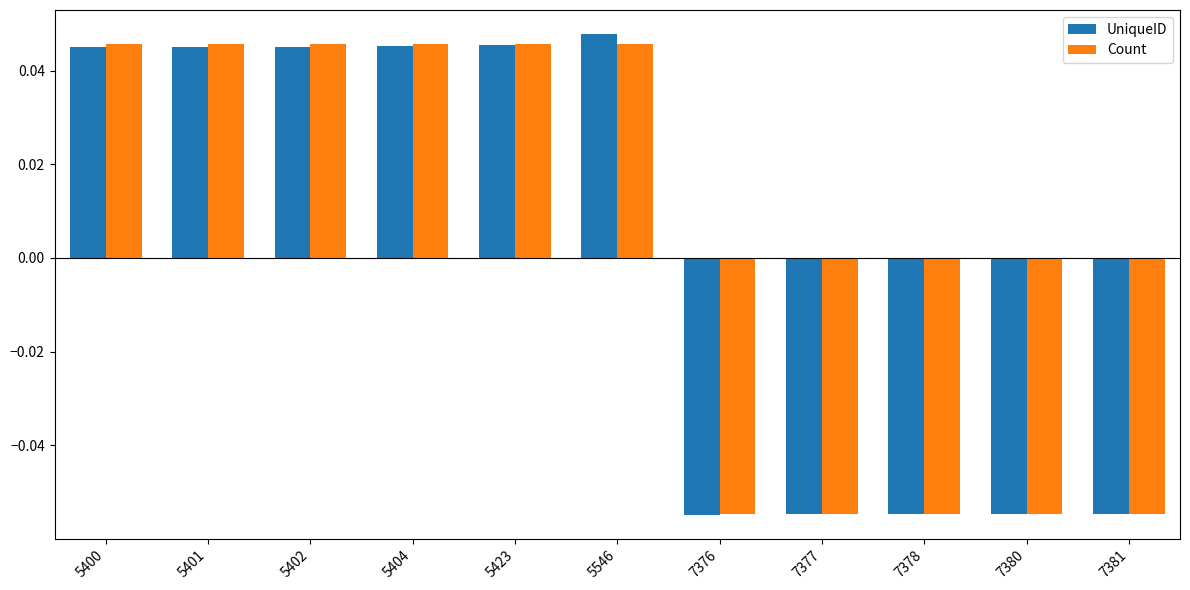

Is it true that Count equals 0.1 at 5402?

False